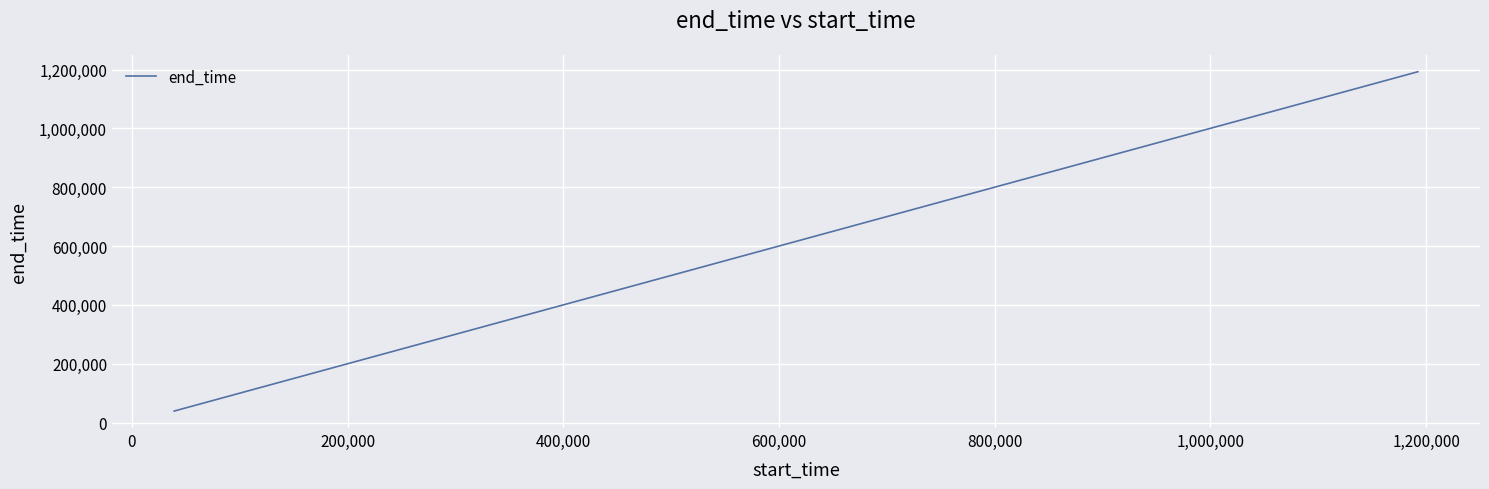

What is the difference between the second highest and minimum values?

1111483